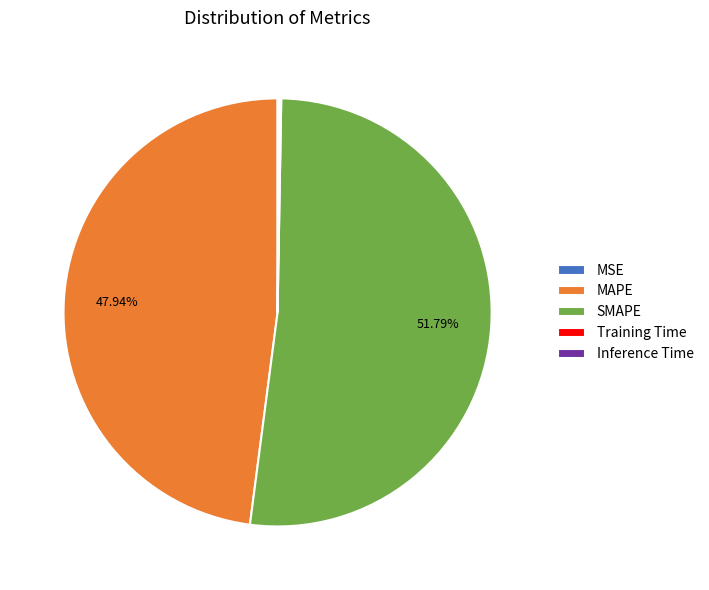

Do MAPE and SMAPE together represent more than half of the pie?

Yes